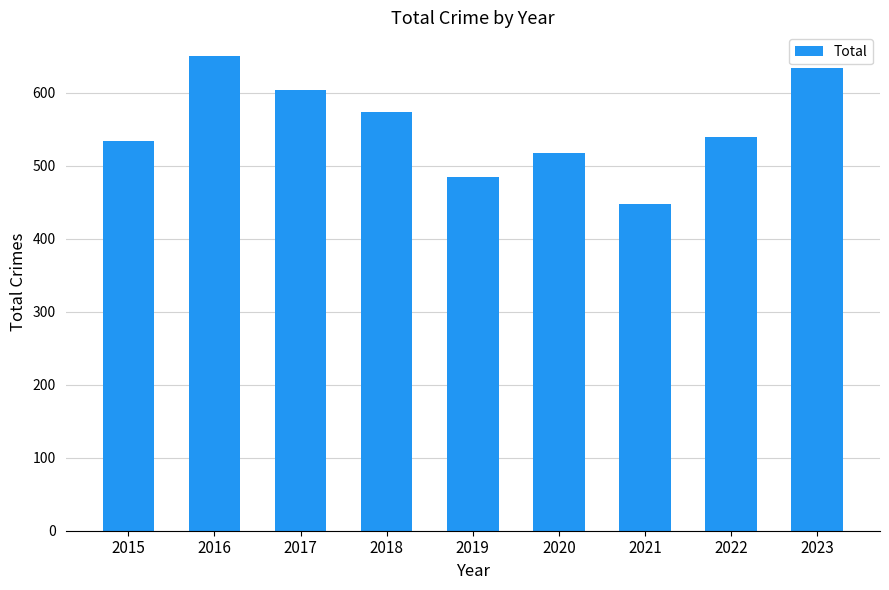

What is the sum of all values?

4983